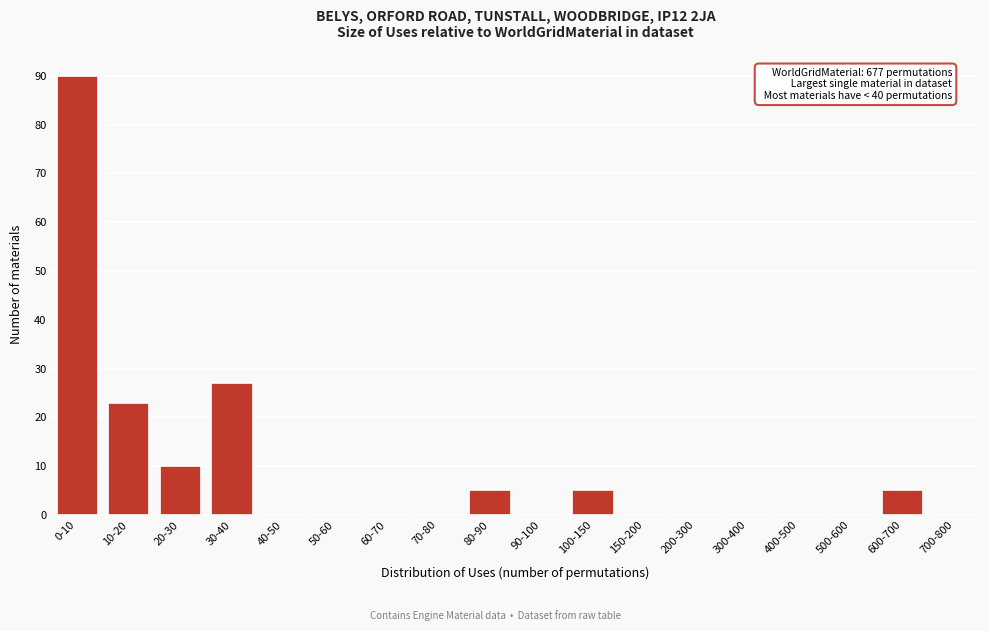

Reading right to left, what are all the values shown in this chart?

700-800=0	600-700=5	500-600=0	400-500=0	300-400=0	200-300=0	150-200=0	100-150=5	90-100=0	80-90=5	70-80=0	60-70=0	50-60=0	40-50=0	30-40=27	20-30=10	10-20=23	0-10=90